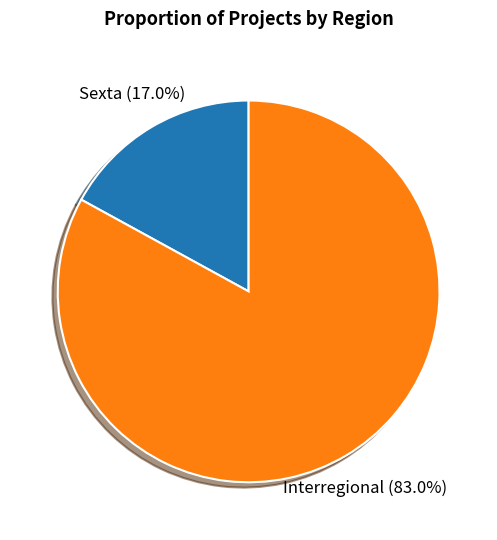

What percentage do Sexta and Interregional together represent?

100.0%